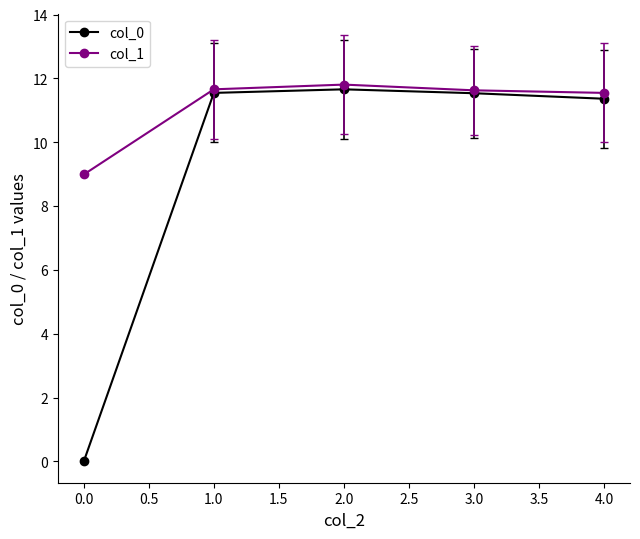

Where is col_0 nearest to the value 5?

0.0